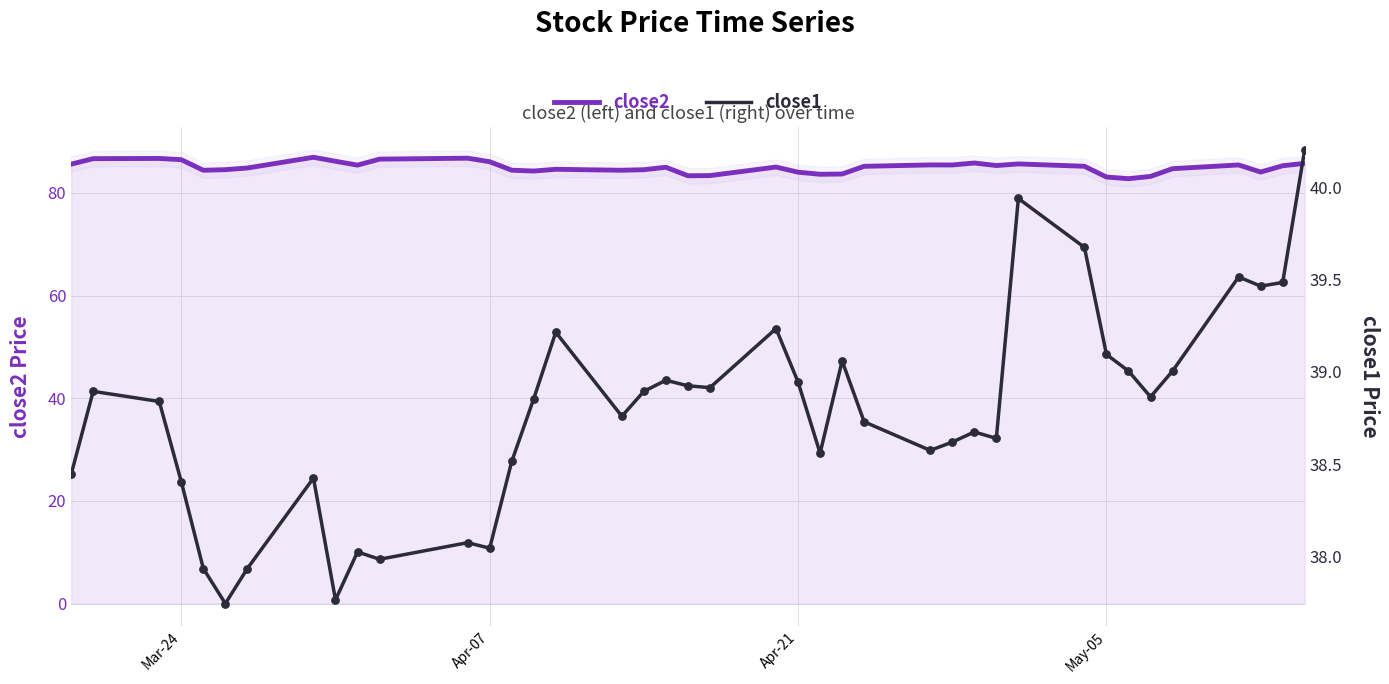

What is the minimum value for close2?

82.8